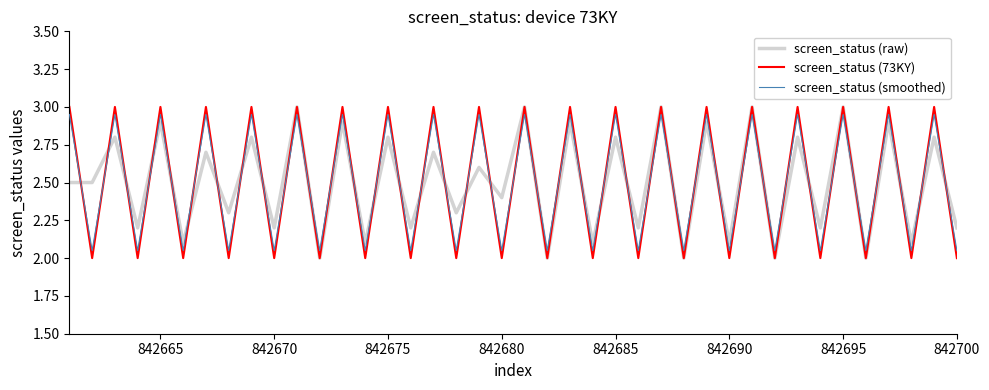

True or false: screen_status (73KY) and screen_status (raw) intersect in this chart.

True